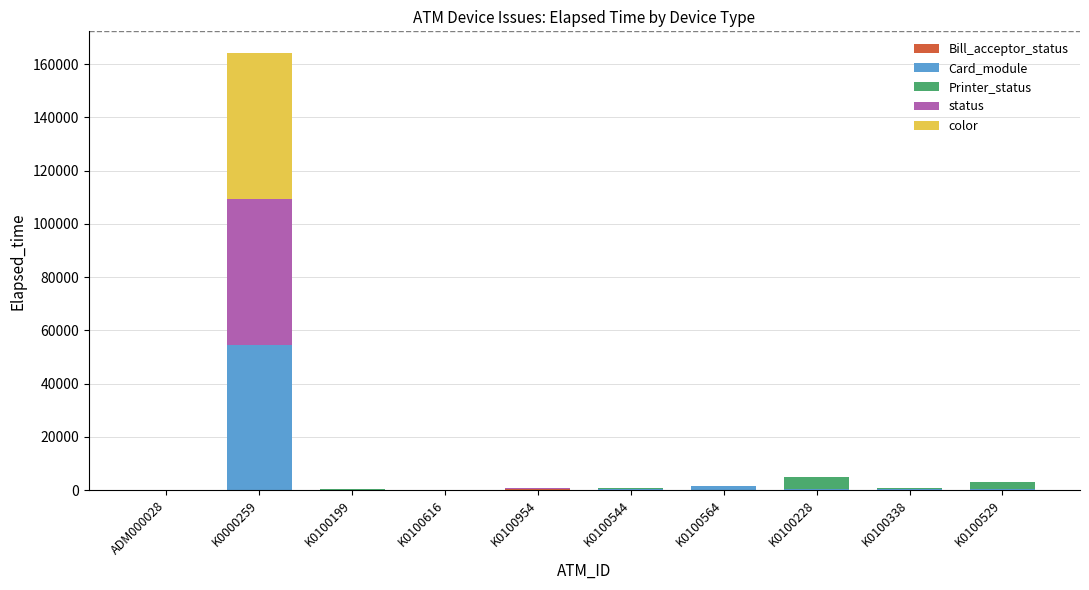

At which category is the sum across all series the highest?

K0000259